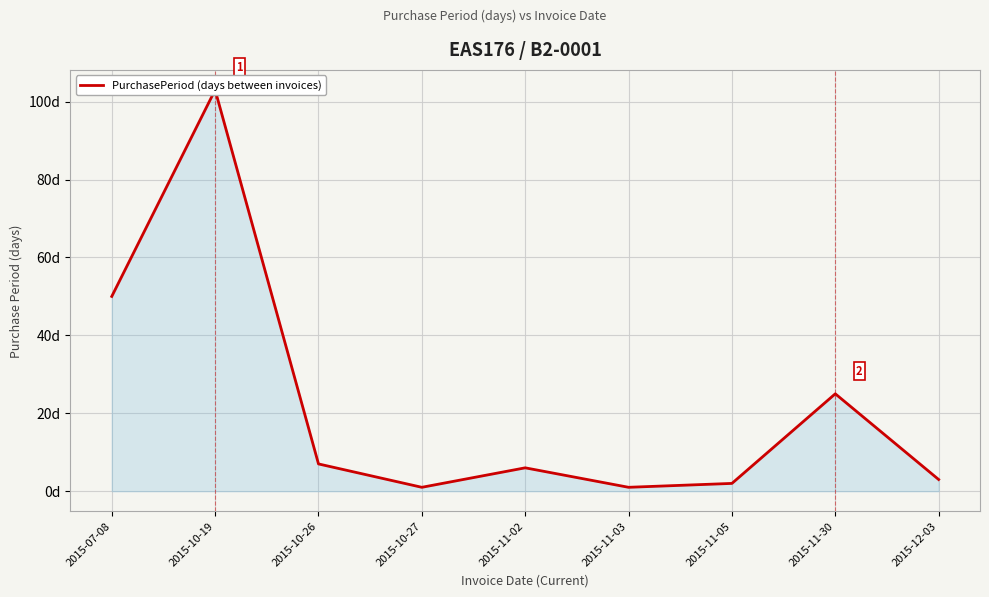

What is the label of the 8th point from the right?

2015-10-19